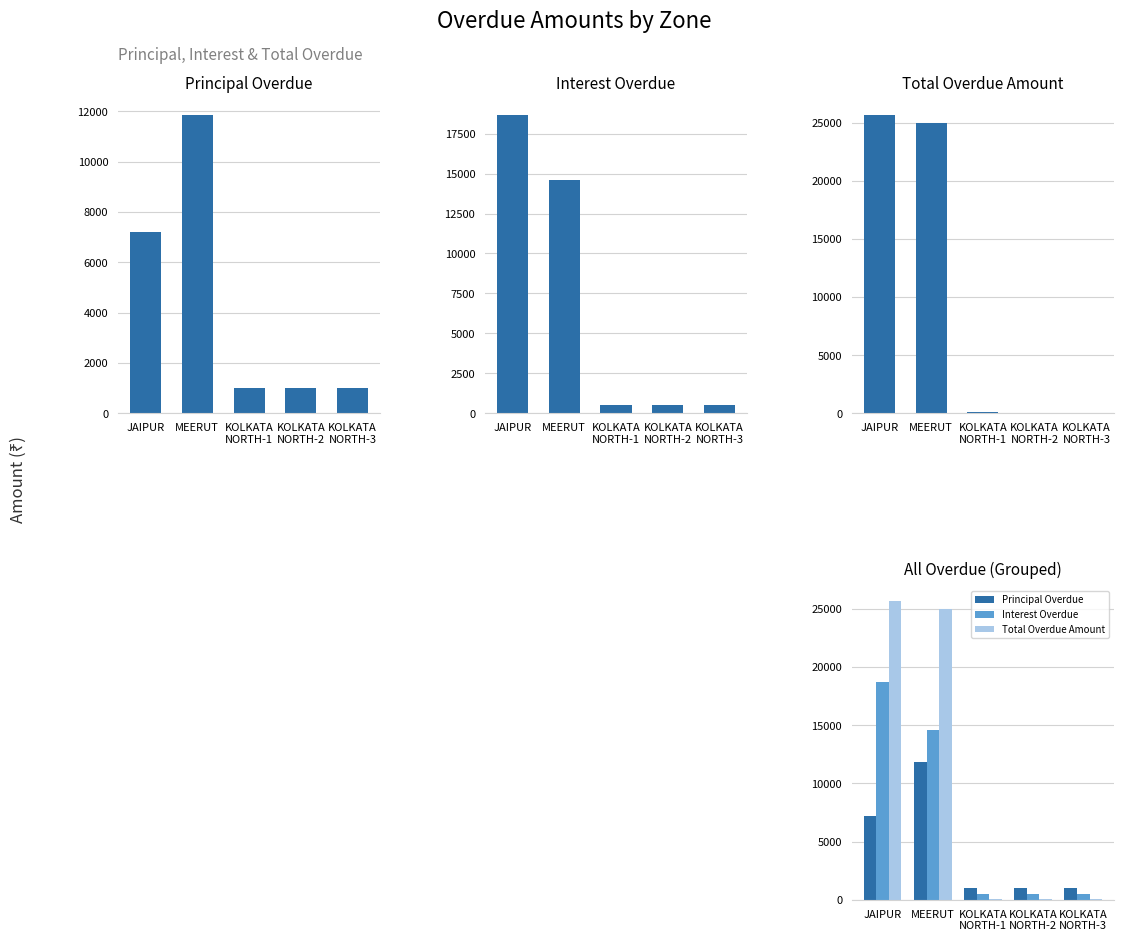

Reading left to right, what are all the values shown in this chart?

PRINCIPAL_OVERDUE: JAIPUR=7192.6	MEERUT=11871.0	KOLKATA
NORTH-1=1002.0	KOLKATA
NORTH-2=1009.0	KOLKATA
NORTH-3=1012.0
INTEREST_OVERDUE: JAIPUR=18685.0	MEERUT=14605.0	KOLKATA
NORTH-1=502.0	KOLKATA
NORTH-2=509.0	KOLKATA
NORTH-3=512.0
OVERDUE_AMT: JAIPUR=25700.6	MEERUT=25000.0	KOLKATA
NORTH-1=100.0	KOLKATA
NORTH-2=40.0	KOLKATA
NORTH-3=25.1
Principal Overdue: JAIPUR=7192.6	MEERUT=11871.0	KOLKATA
NORTH-1=1002.0	KOLKATA
NORTH-2=1009.0	KOLKATA
NORTH-3=1012.0
Interest Overdue: JAIPUR=18685.0	MEERUT=14605.0	KOLKATA
NORTH-1=502.0	KOLKATA
NORTH-2=509.0	KOLKATA
NORTH-3=512.0
Total Overdue Amount: JAIPUR=25700.6	MEERUT=25000.0	KOLKATA
NORTH-1=100.0	KOLKATA
NORTH-2=40.0	KOLKATA
NORTH-3=25.1